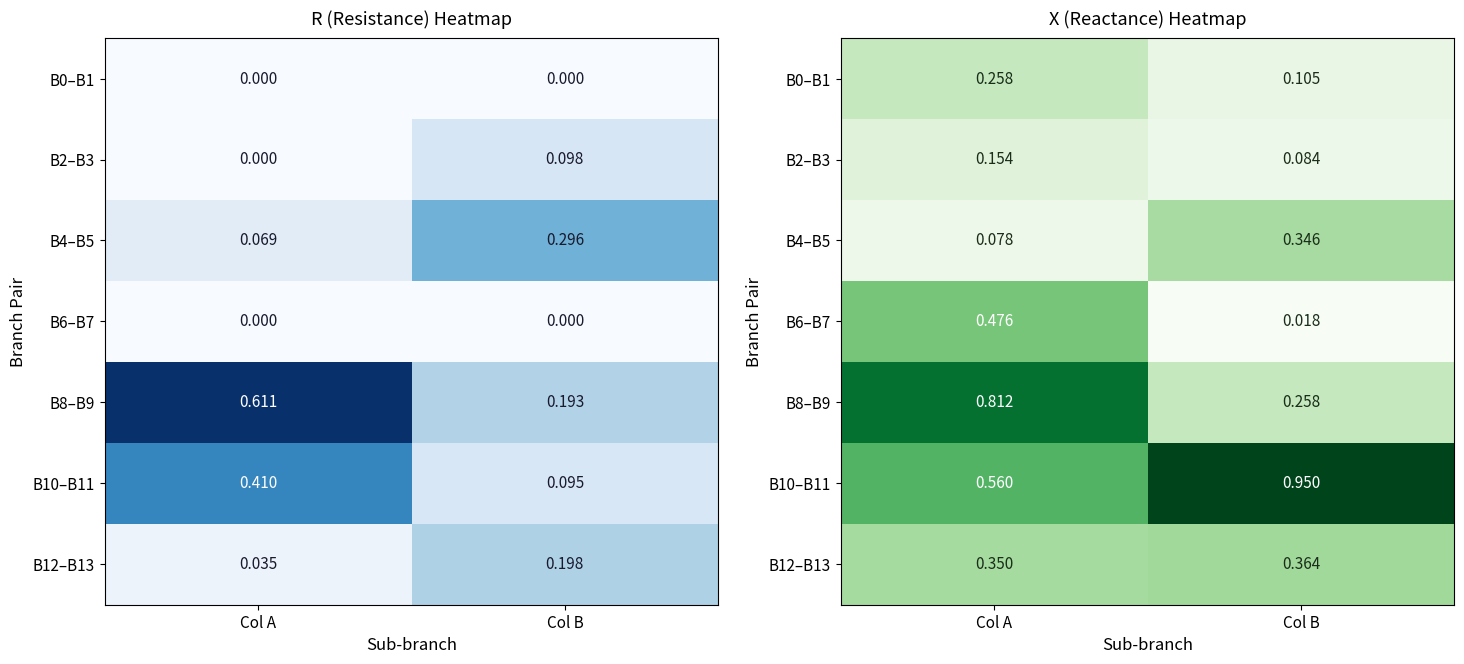

Which series has the largest total across all categories?

B10–B11